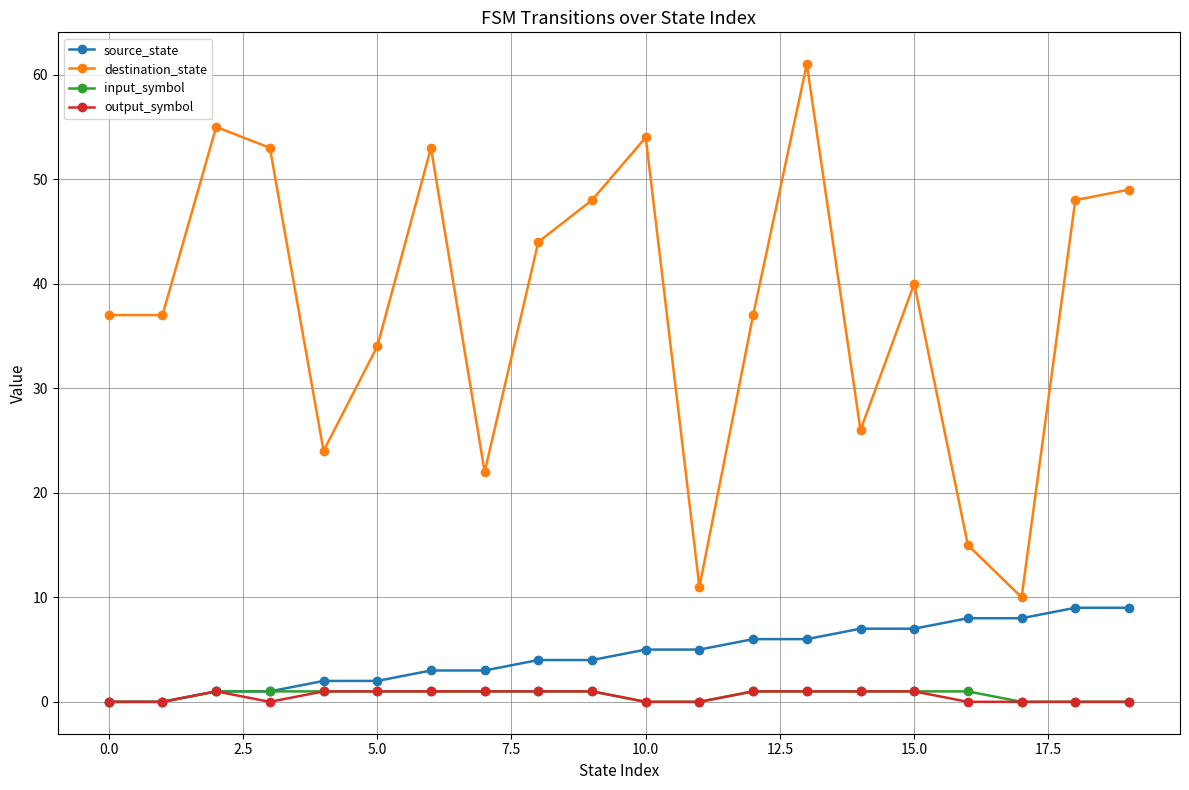

What is the value of the input_symbol point at the 5th from the left?

1